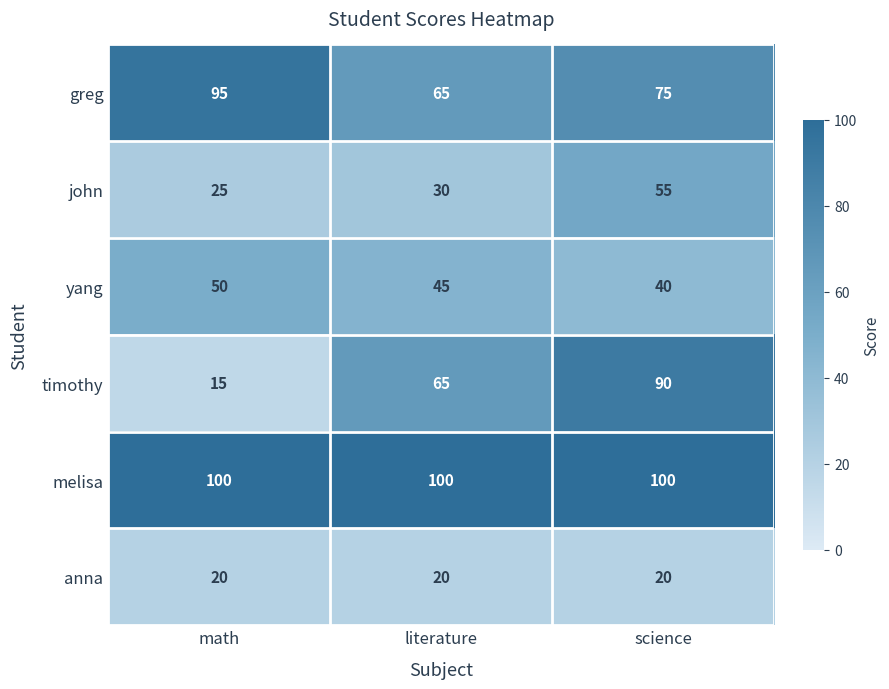

At how many categories does at least one series exceed 94?

3